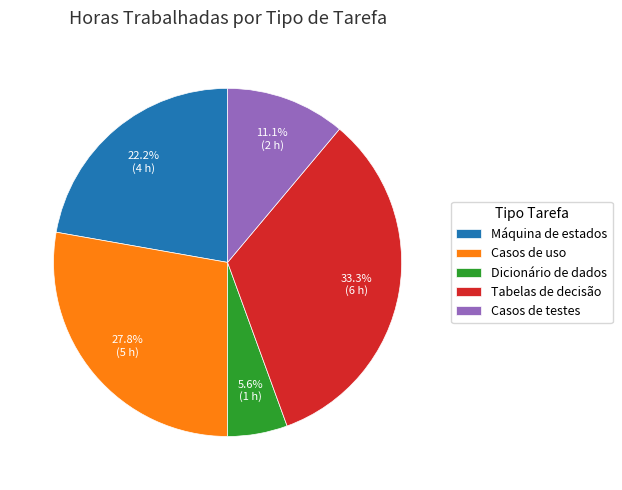

Combined, do Máquina de estados and Dicionário de dados account for over 50%?

No